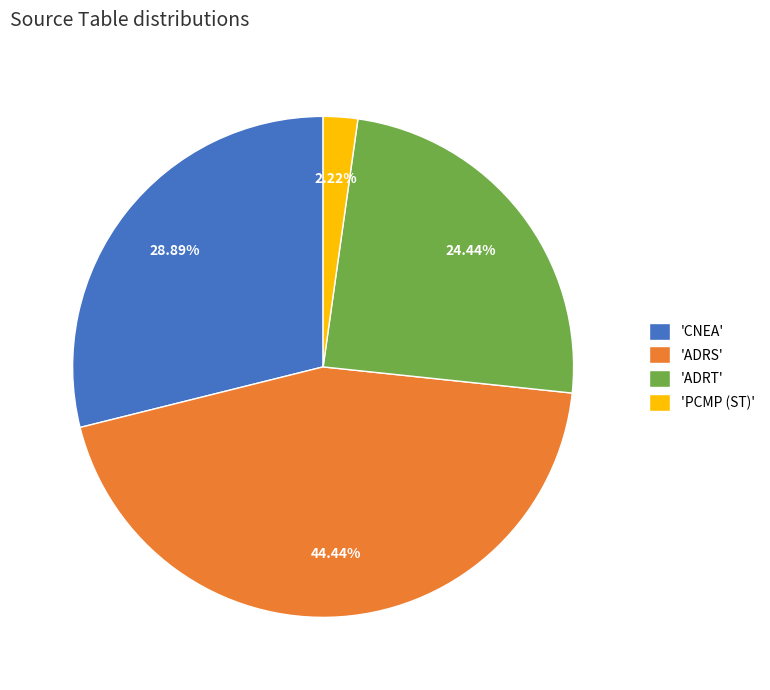

Rank the categories by value from highest to lowest.

'ADRS', 'CNEA', 'ADRT', 'PCMP (ST)'